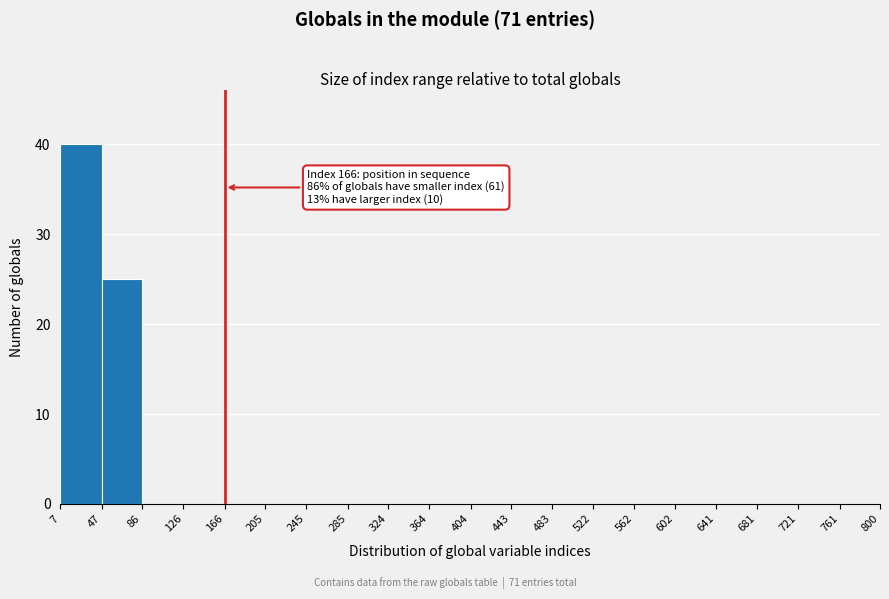

Over which range of the x-axis is the bar tallest?

7 to 47